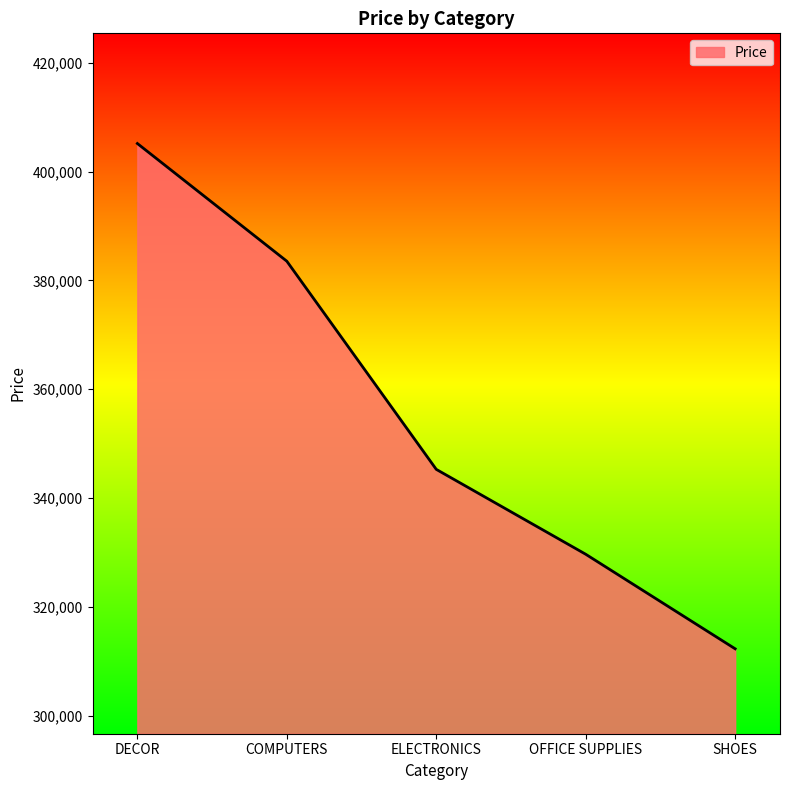

What is the change in value from DECOR to COMPUTERS?

-21636.7